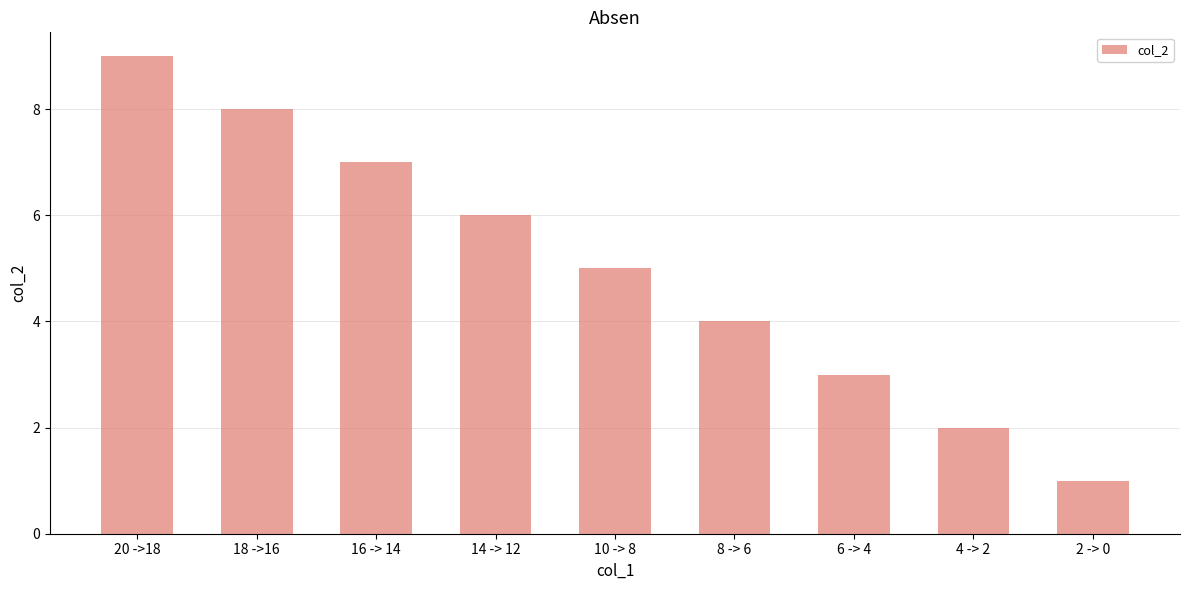

How many bars are there in total?

9